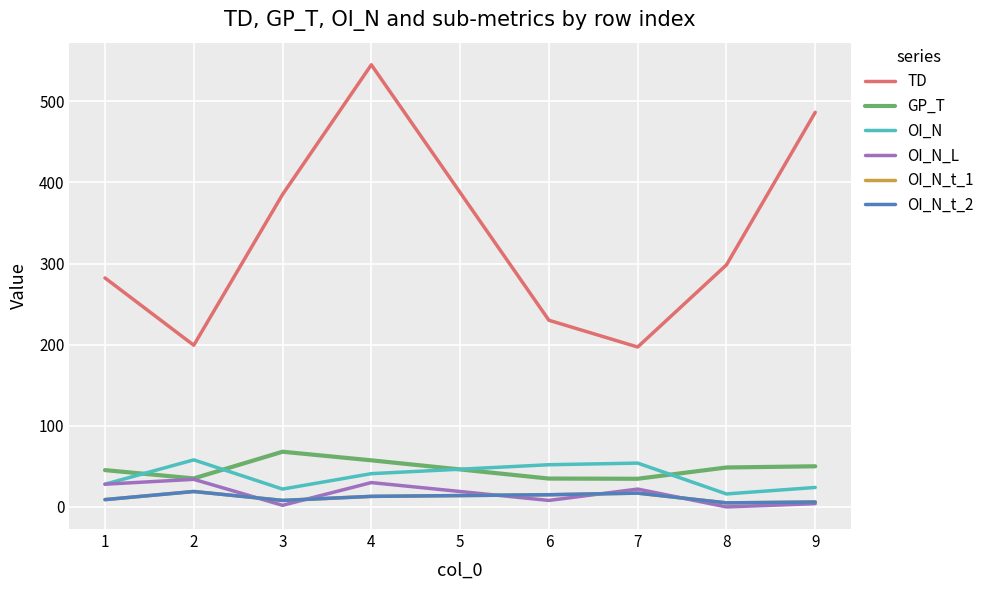

Reading right to left, extract all data points from this chart.

TD: 486.4	298.3	197.1	230.1	545.0	385.1	199.3	282.3
GP_T: 50.1	48.6	34.7	35.0	57.4	68.0	35.1	45.4
OI_N: 24.0	16.0	54.0	52.0	41.0	22.0	58.0	28.0
OI_N_L: 4.0	0.0	22.0	8.0	30.0	2.0	34.0	28.0
OI_N_t_1: 6.0	5.0	17.0	15.0	13.0	8.0	19.0	9.0
OI_N_t_2: 6.0	5.0	17.0	15.0	13.0	8.0	19.0	9.0